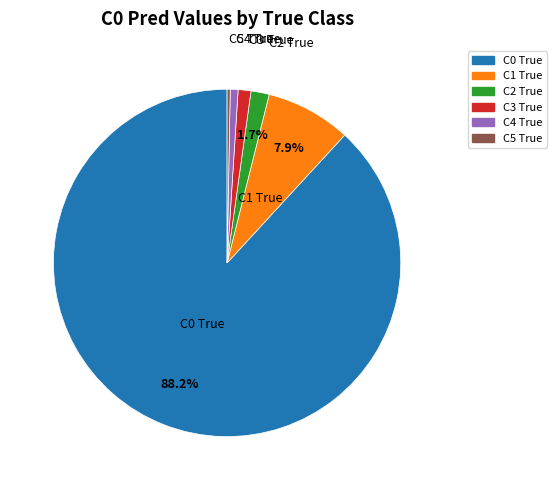

Is it true that C2 True is 2% of the pie?

True